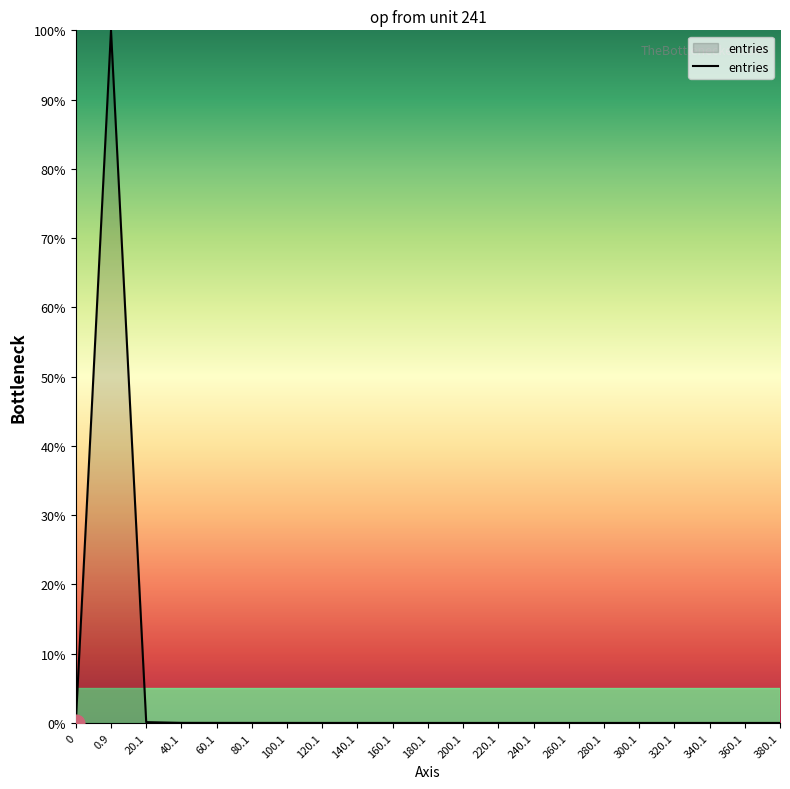

What is the difference between the maximum and minimum values?

100.0